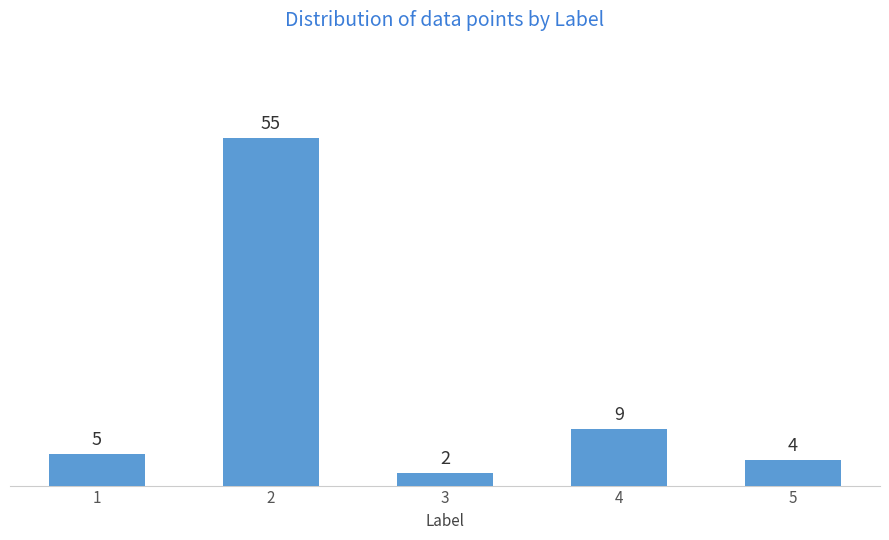

What is the sum of the values at 1 and 3?

7